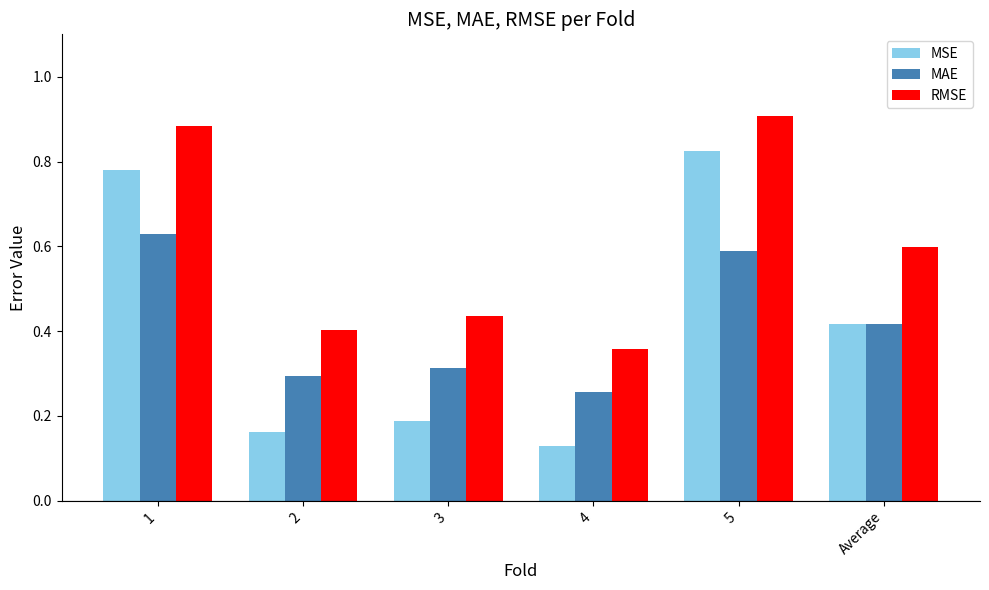

Which category has the lowest value across all series?

4